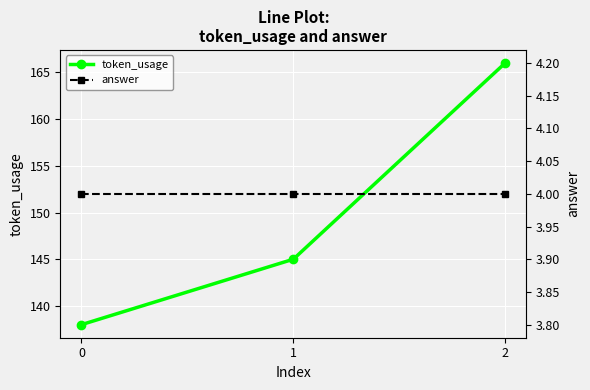

Reading right to left, transcribe all the data shown in this chart.

token_usage: 166	145	138
answer: 4	4	4